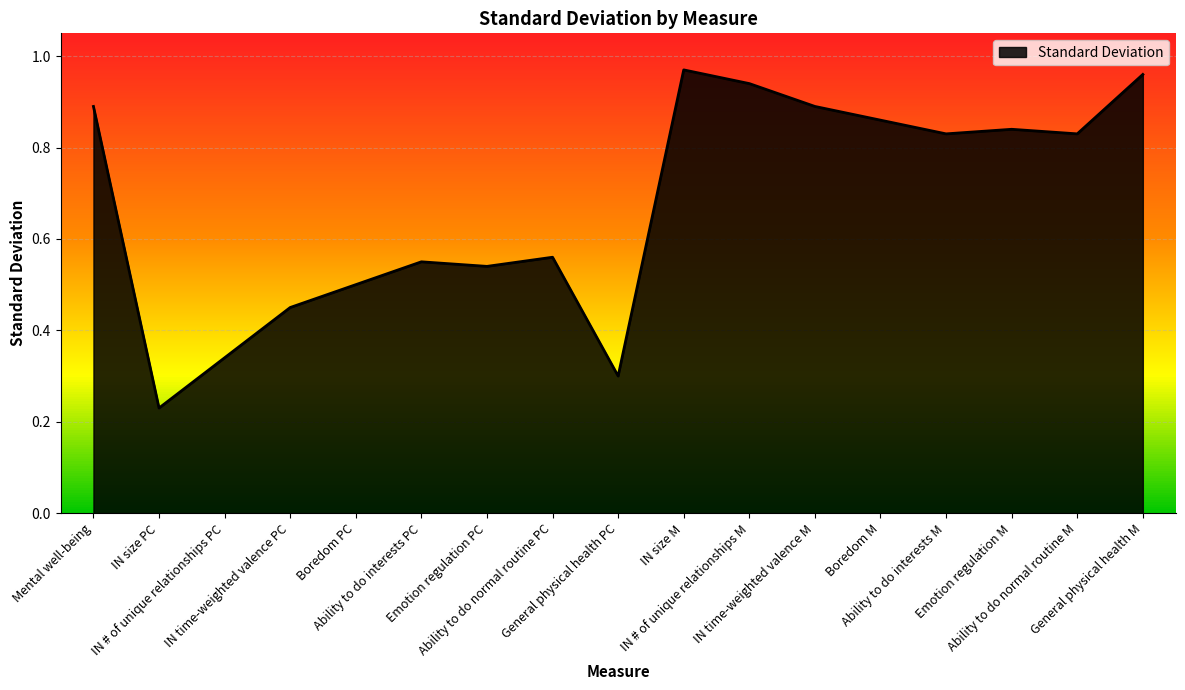

What is the average value?

0.7